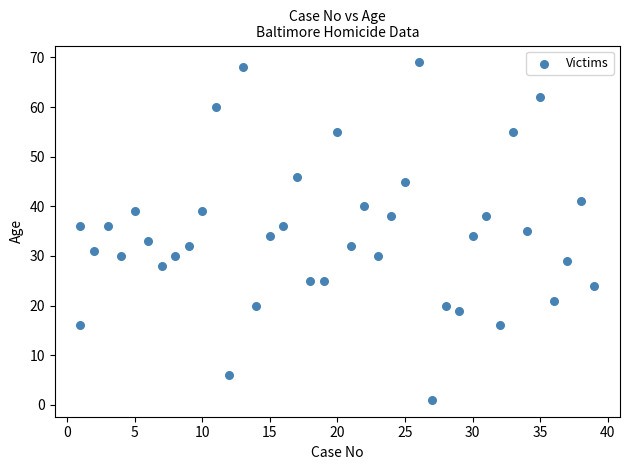

What is the range of Y values (max minus min)?

68